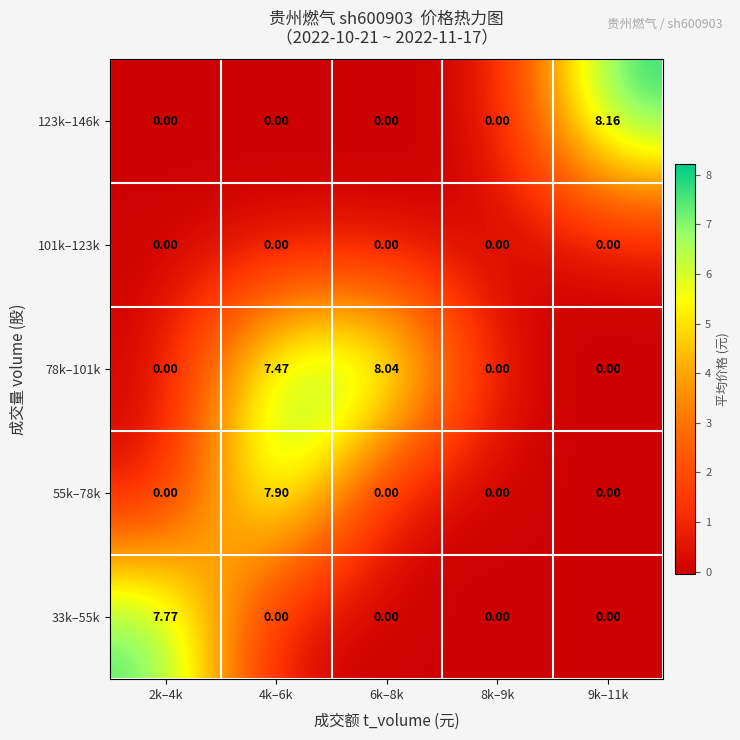

Reading left to right, transcribe all the data shown in this chart.

33k–55k: 2k–4k=7.8	4k–6k=0.0	6k–8k=0.0	8k–9k=0.0	9k–11k=0.0
55k–78k: 2k–4k=0.0	4k–6k=7.9	6k–8k=0.0	8k–9k=0.0	9k–11k=0.0
78k–101k: 2k–4k=0.0	4k–6k=7.5	6k–8k=8.0	8k–9k=0.0	9k–11k=0.0
101k–123k: 2k–4k=0.0	4k–6k=0.0	6k–8k=0.0	8k–9k=0.0	9k–11k=0.0
123k–146k: 2k–4k=0.0	4k–6k=0.0	6k–8k=0.0	8k–9k=0.0	9k–11k=8.2